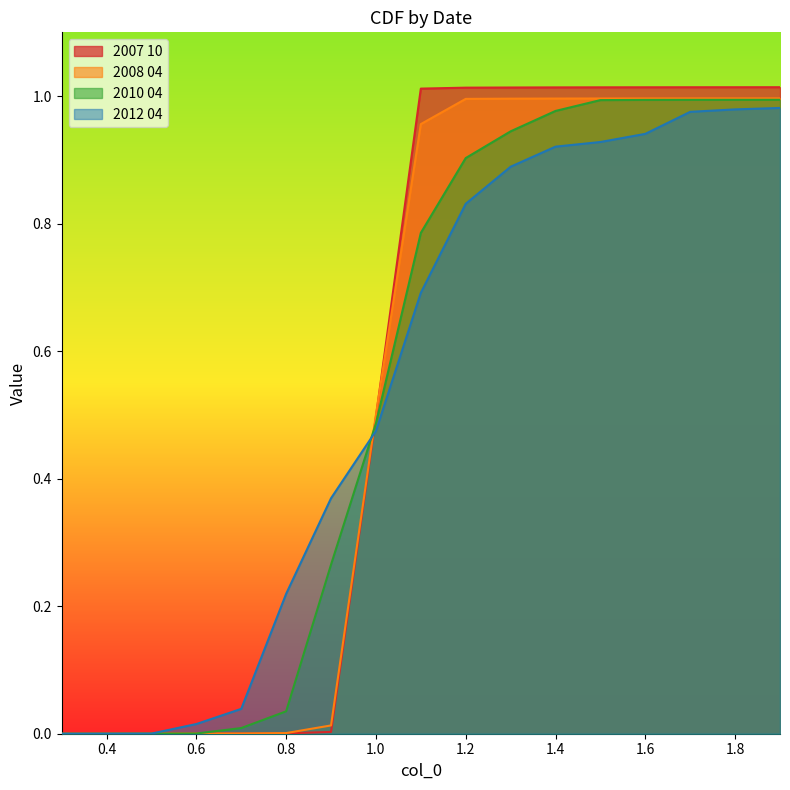

List the series in order of their peak value, highest first.

2007 10, 2008 04, 2010 04, 2012 04